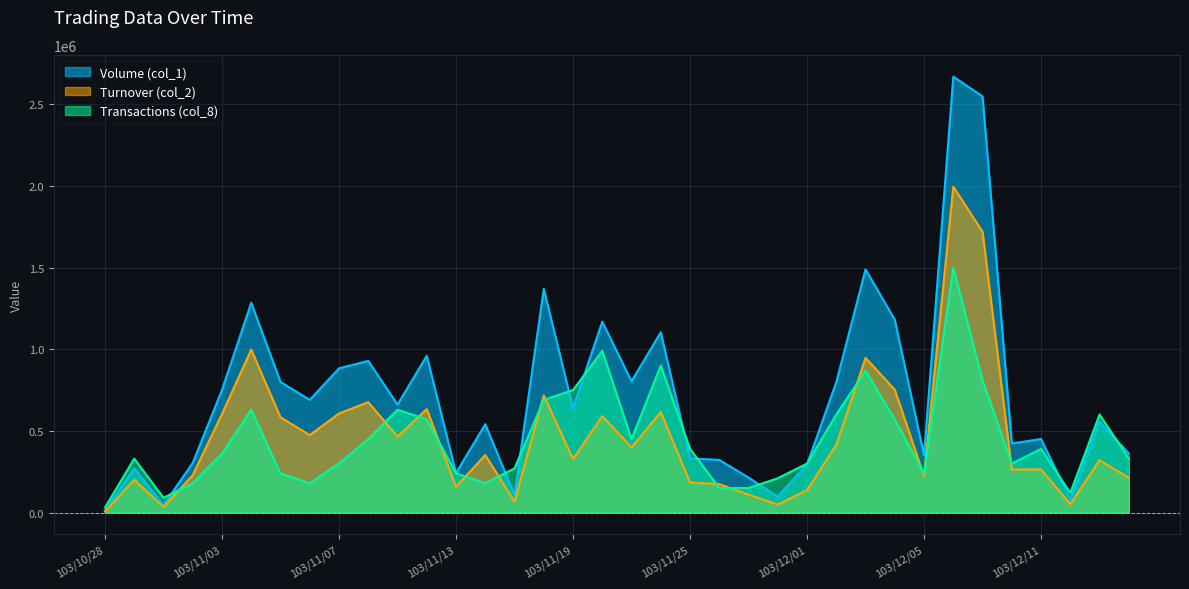

The value of Volume (col_1) at 103/11/03 is 1216070. True or false?

False